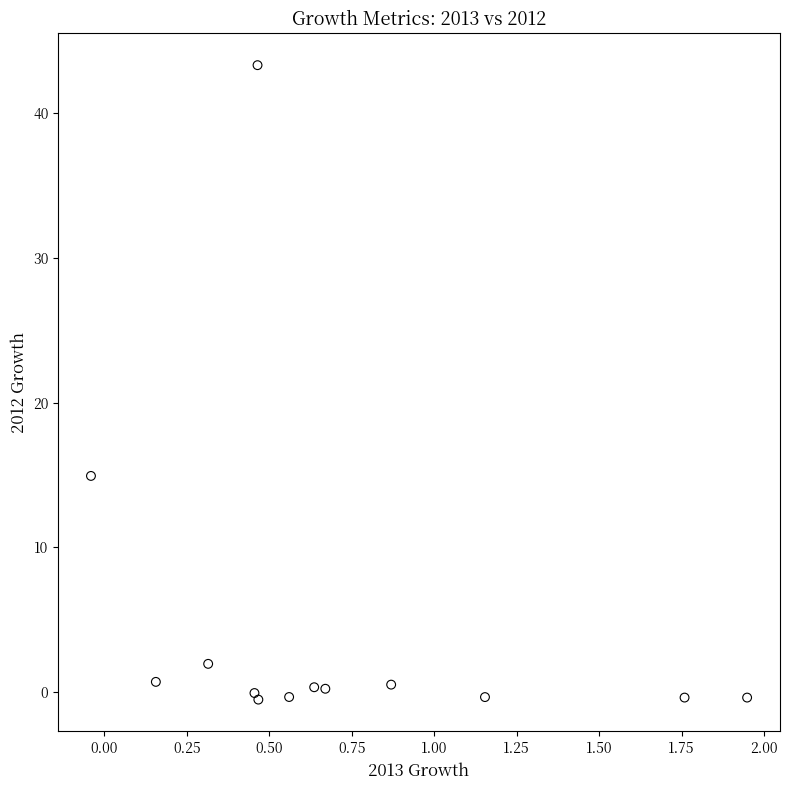

What Y value in the scatter plot is closest to 21?

14.9